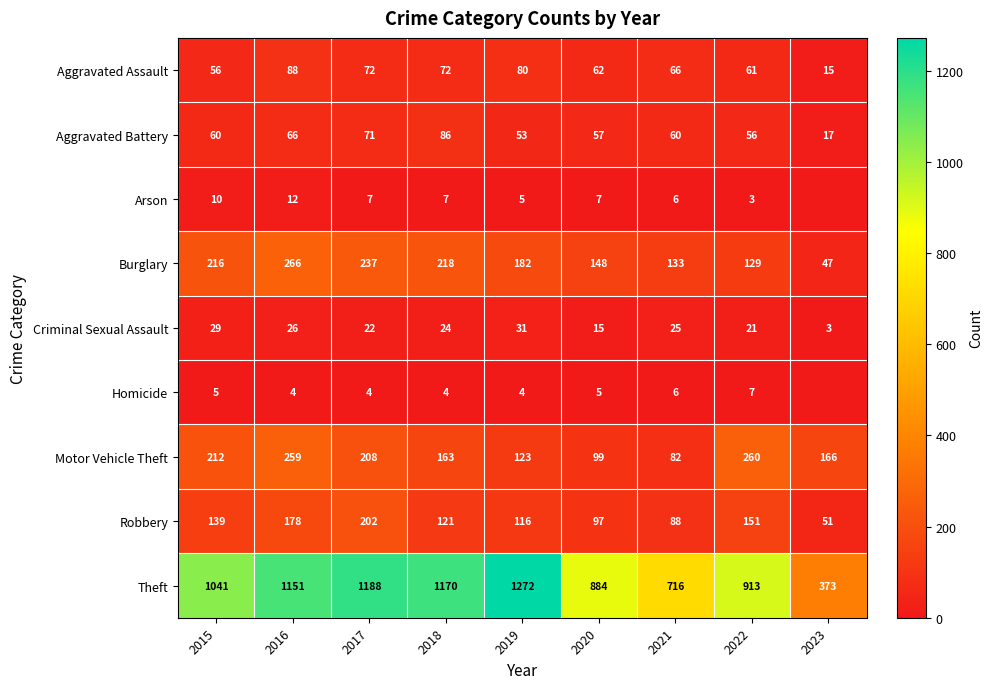

Rank the series at 2015 from lowest to highest value.

Homicide, Arson, Criminal Sexual Assault, Aggravated Assault, Aggravated Battery, Robbery, Motor Vehicle Theft, Burglary, Theft